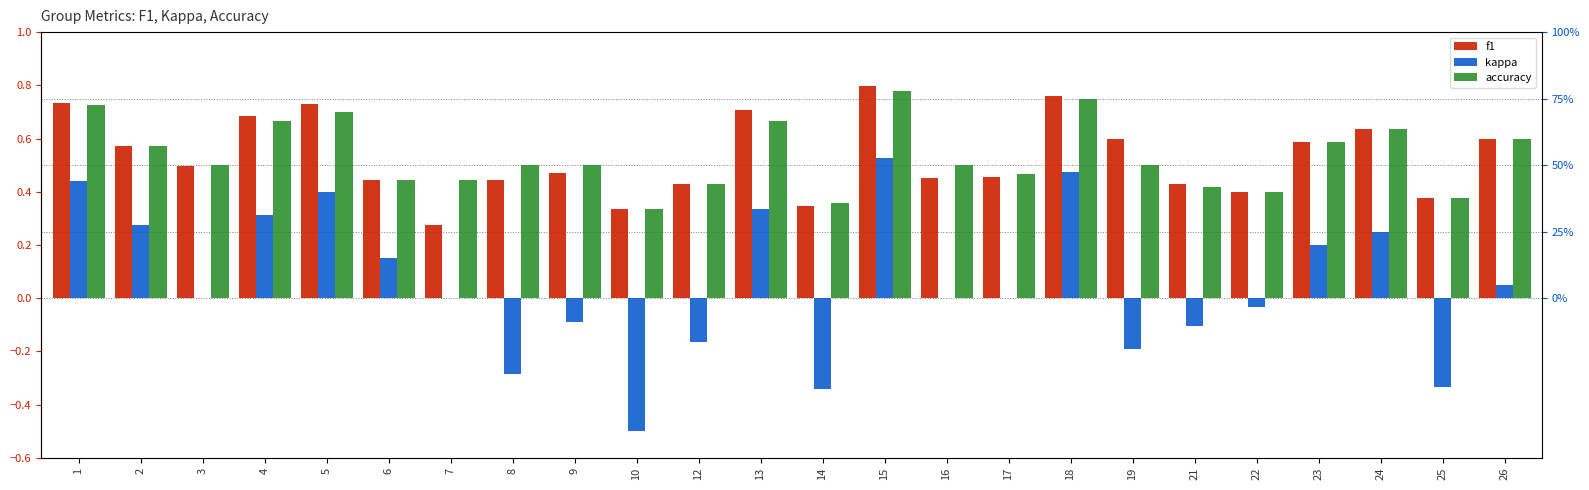

The accuracy series shows 0.5 at 8. True or false?

True